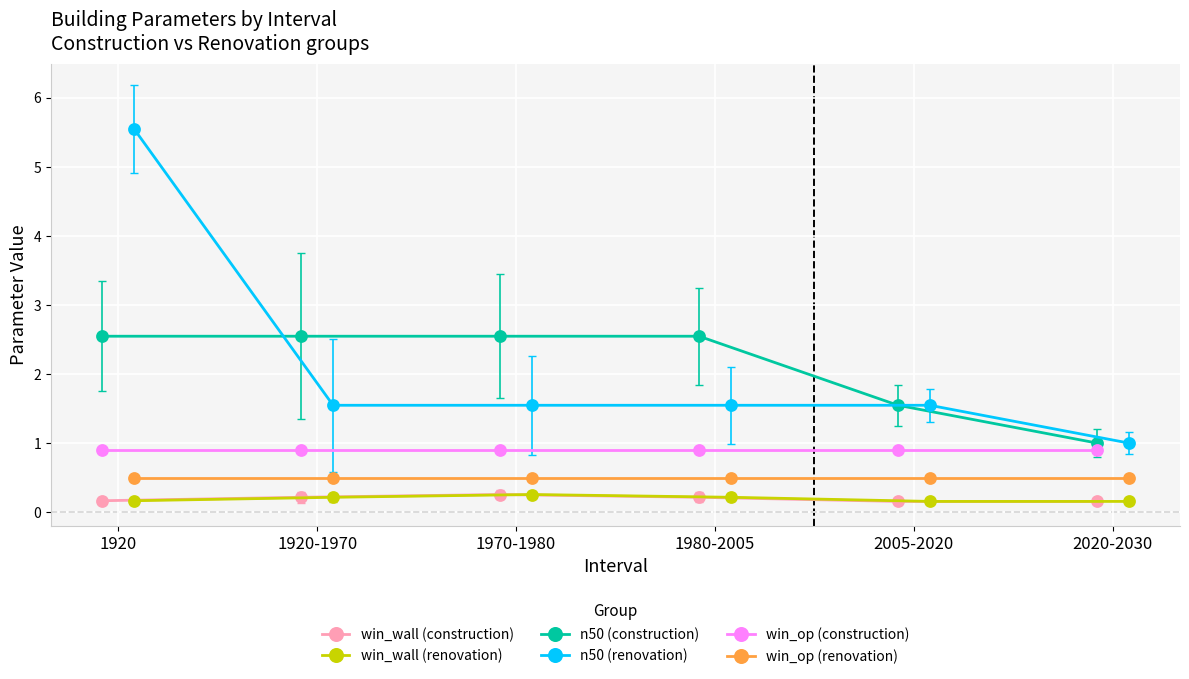

What is the greatest value displayed?

5.5